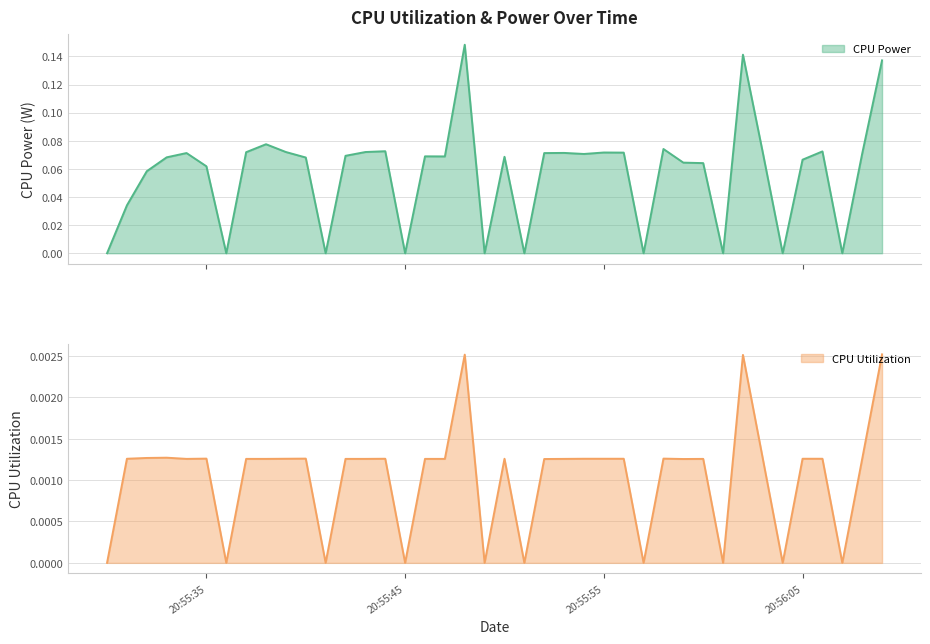

What are all the series names shown in the legend?

CPU Power, CPU Utilization